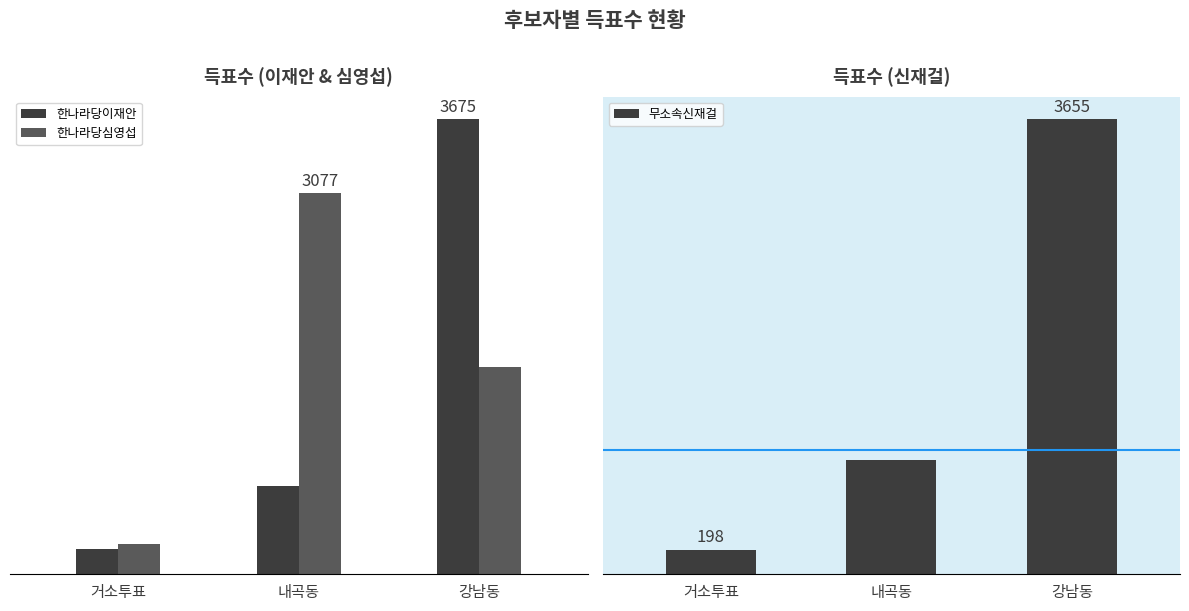

Is it true that 무소속신재걸 equals 918 at 내곡동?

True